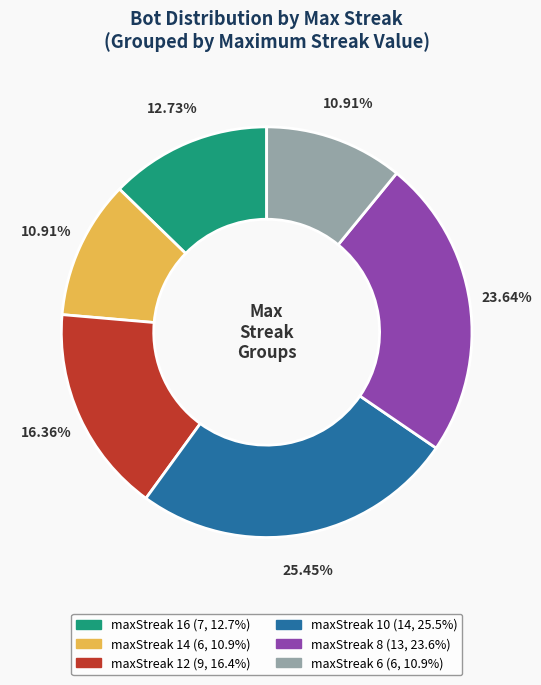

Which has a higher value, maxStreak 6 or maxStreak 8?

maxStreak 8